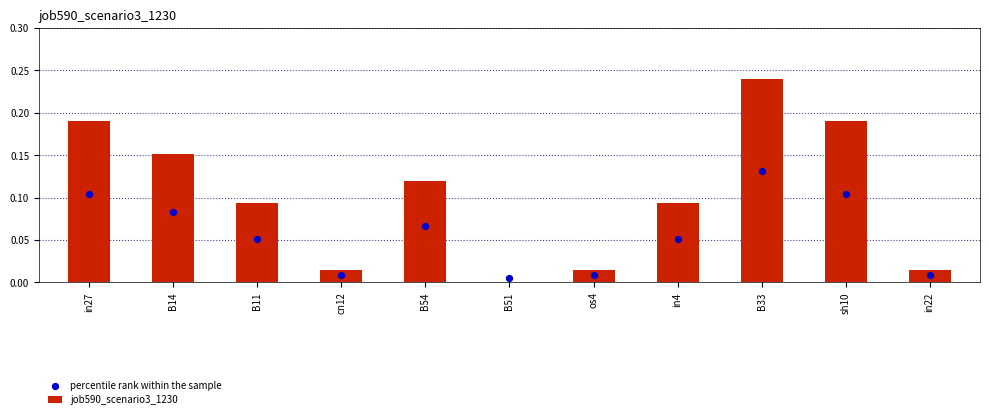

Which series has the largest Y range (max minus min)?

job590_scenario3_1230